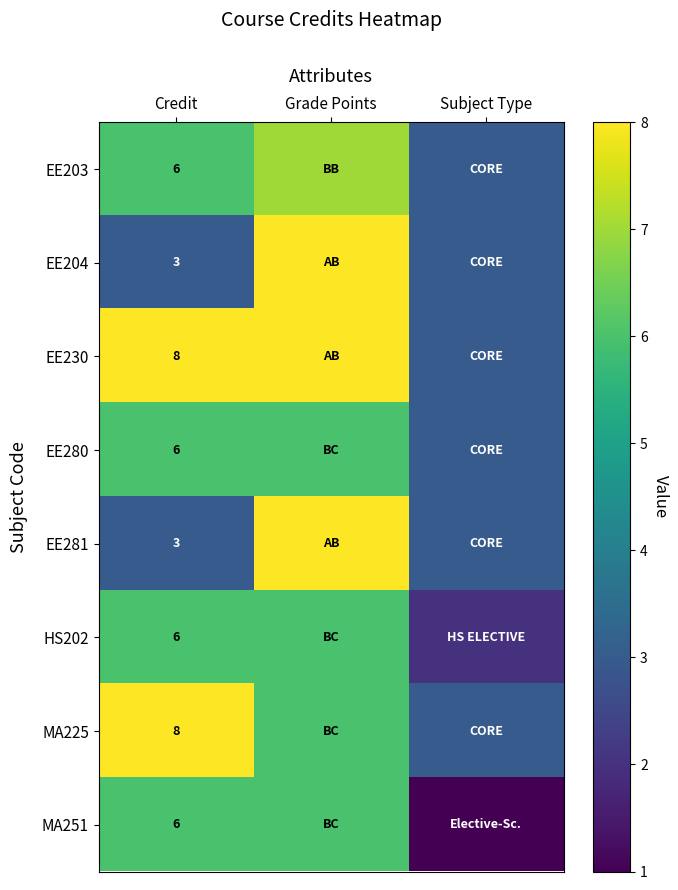

Is the value of MA225 at Credit greater than the value of EE203 at Credit?

Yes